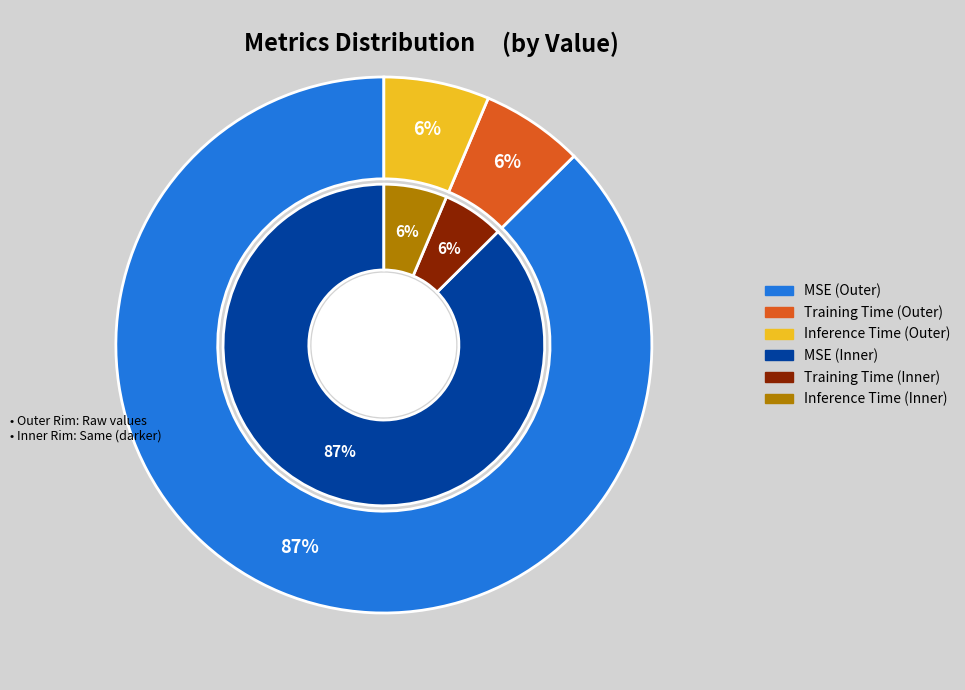

What portion of the pie excludes MSE?

12.6%